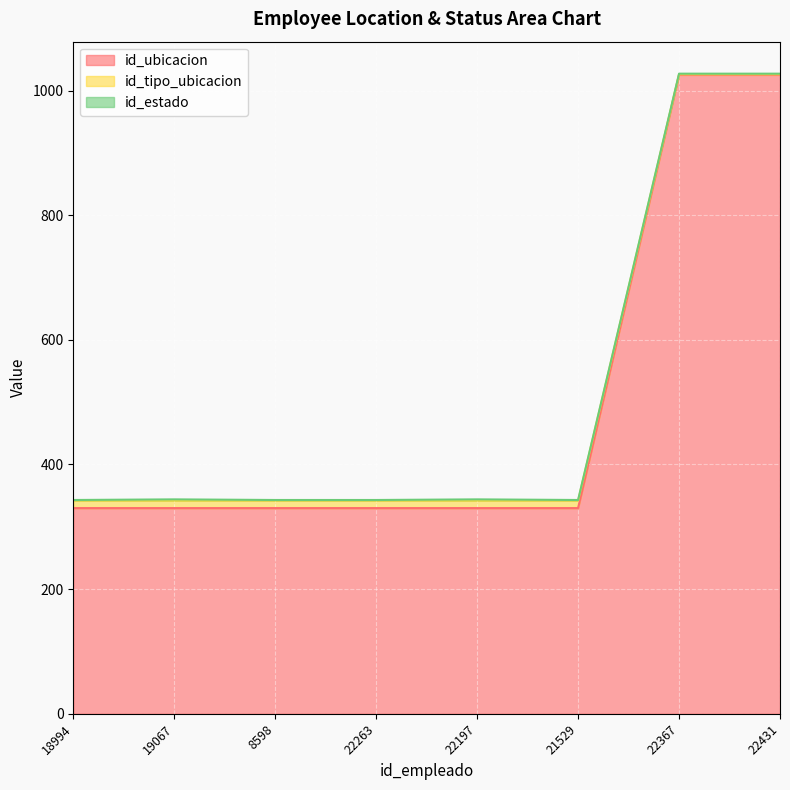

What position from the left is 8598?

3